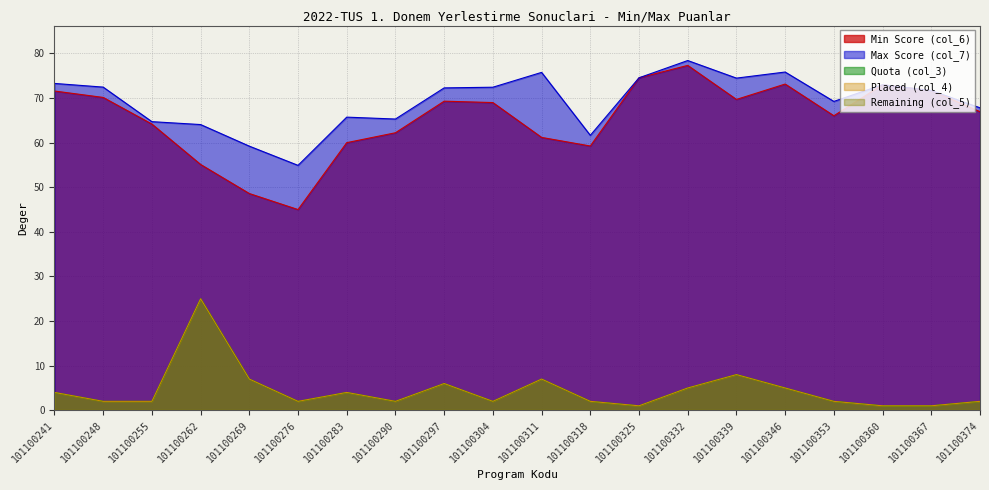

At which label does Placed (col_4) reach its peak?

101100262